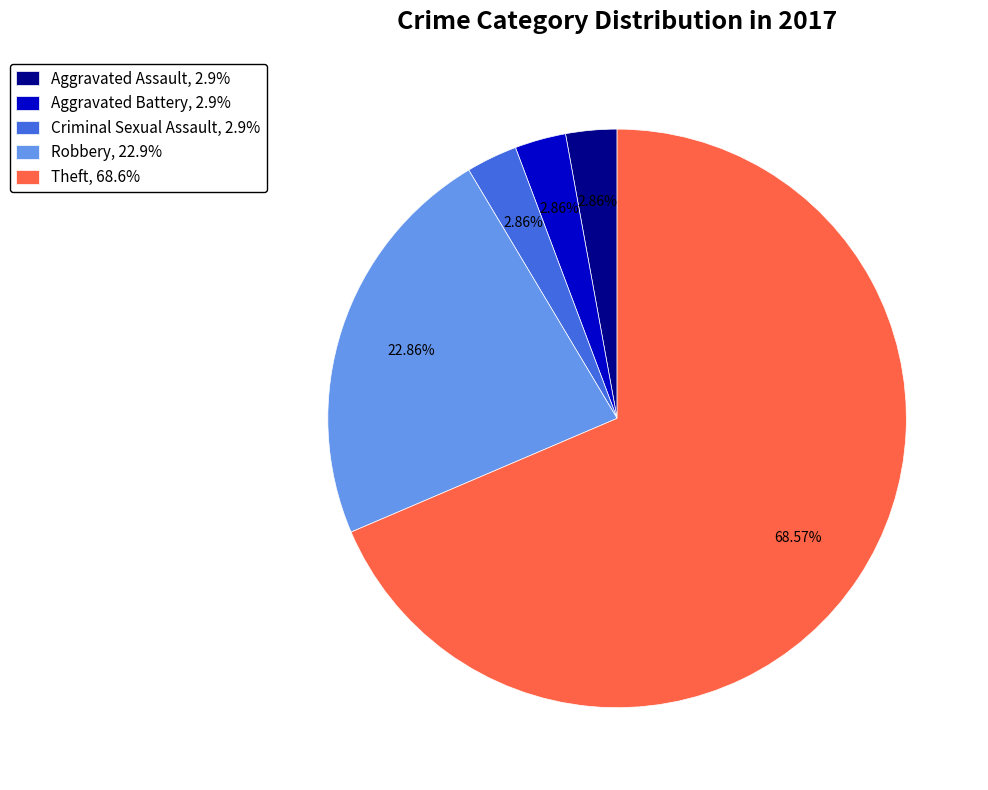

Does Theft represent more than half of the total?

Yes